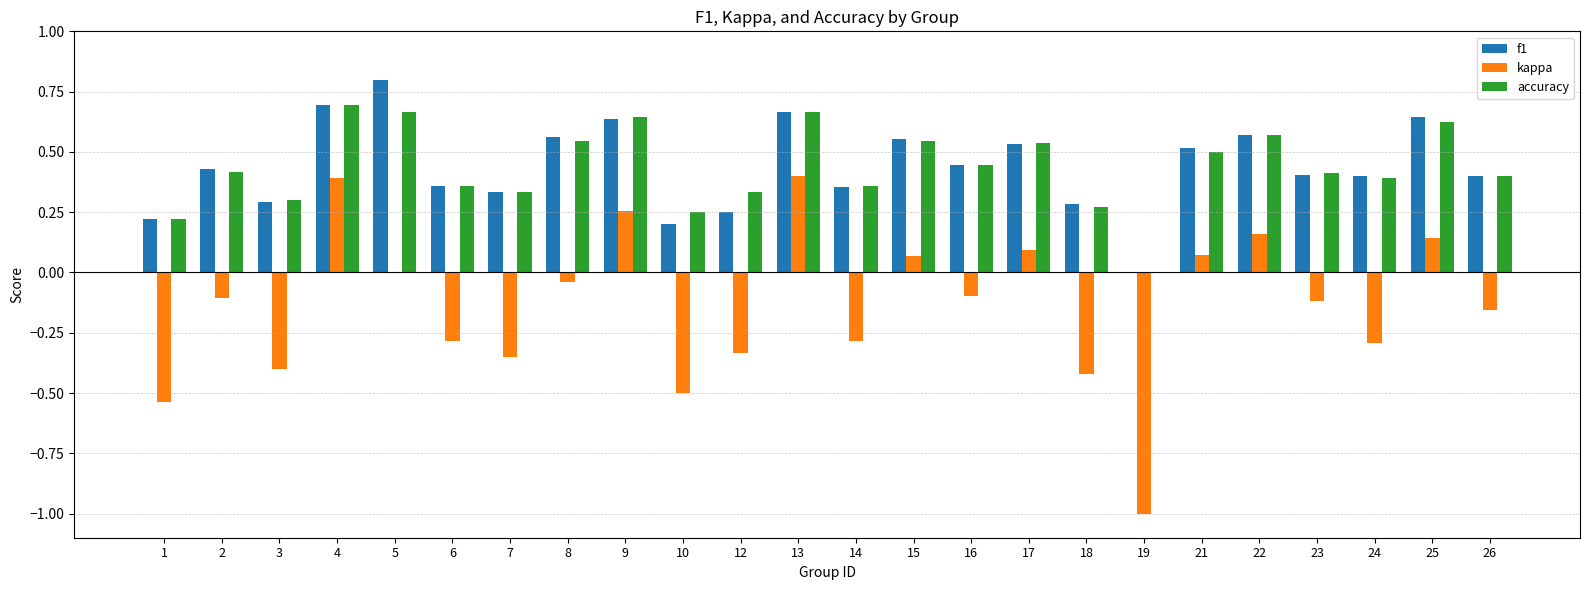

How many groups of bars are there?

24